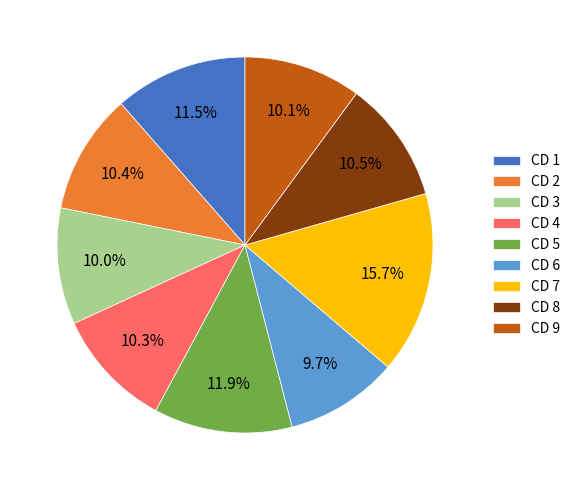

Which category has the biggest portion of the pie?

CD 7